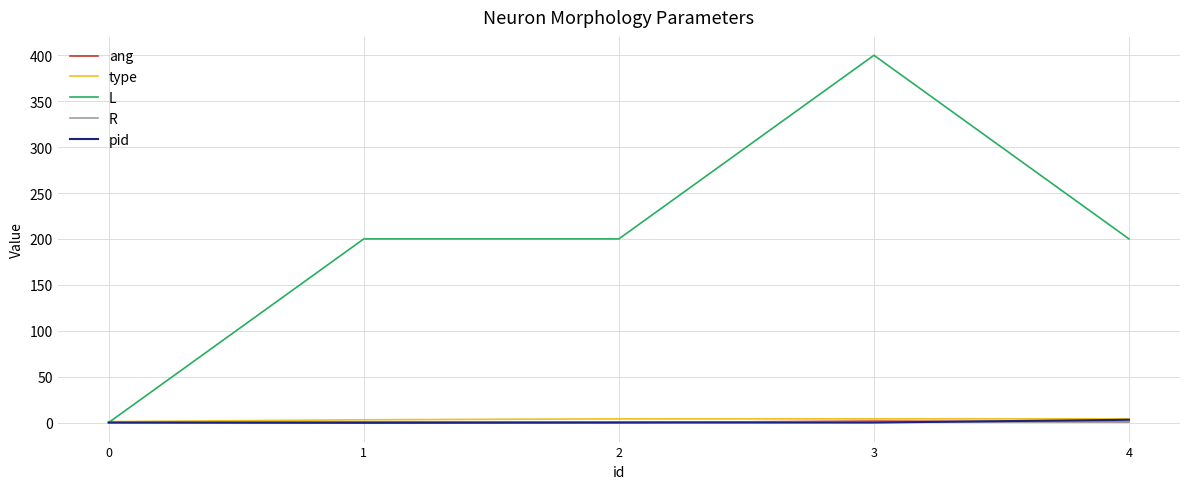

What is the difference between the maximum and minimum values in the type series?

3.0